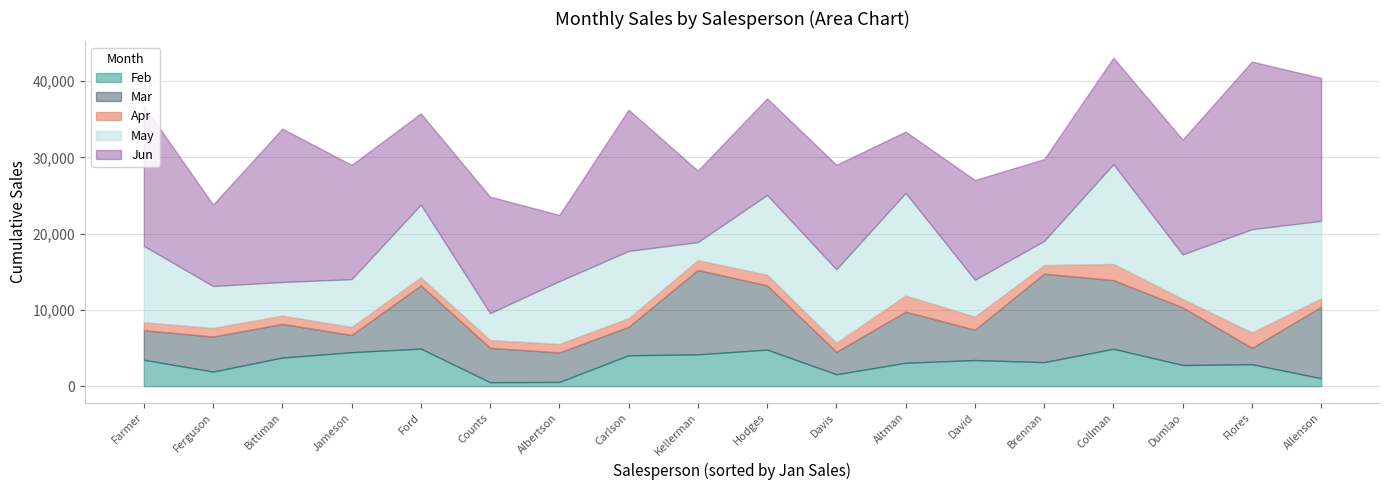

Reading left to right, transcribe all the data shown in this chart.

Feb: Albertson=557	Allenson=1042	Altman=3072	Bittiman=3755	Brennan=3152	Carlson=4056	Collman=4906	Counts=521	David=3428	Davis=1562	Dumlao=2779	Farmer=3470	Ferguson=1913	Flores=2883	Ford=4931	Hodges=4798	Jameson=4459	Kellerman=4172
Mar: Albertson=3863	Allenson=9355	Altman=6702	Bittiman=4415	Brennan=11601	Carlson=3726	Collman=9007	Counts=4505	David=3973	Davis=2945	Dumlao=7549	Farmer=3862	Ferguson=4596	Flores=2142	Ford=8283	Hodges=8420	Jameson=2248	Kellerman=11074
Apr: Albertson=1117	Allenson=1100	Altman=2116	Bittiman=1089	Brennan=1122	Carlson=1135	Collman=2113	Counts=1024	David=1716	Davis=1176	Dumlao=1101	Farmer=1040	Ferguson=1126	Flores=2014	Ford=1054	Hodges=1389	Jameson=1058	Kellerman=1282
May: Albertson=8237	Allenson=10185	Altman=13452	Bittiman=4404	Brennan=3170	Carlson=8817	Collman=13090	Counts=3528	David=4839	Davis=9642	Dumlao=5850	Farmer=10024	Ferguson=5503	Flores=13547	Ford=9543	Hodges=10468	Jameson=6267	Kellerman=2365
Jun: Albertson=8690	Allenson=18749	Altman=8046	Bittiman=20114	Brennan=10733	Carlson=18524	Collman=13953	Counts=15275	David=13085	Davis=13714	Dumlao=15065	Farmer=18389	Ferguson=10686	Flores=21983	Ford=11967	Hodges=12677	Jameson=14982	Kellerman=9380